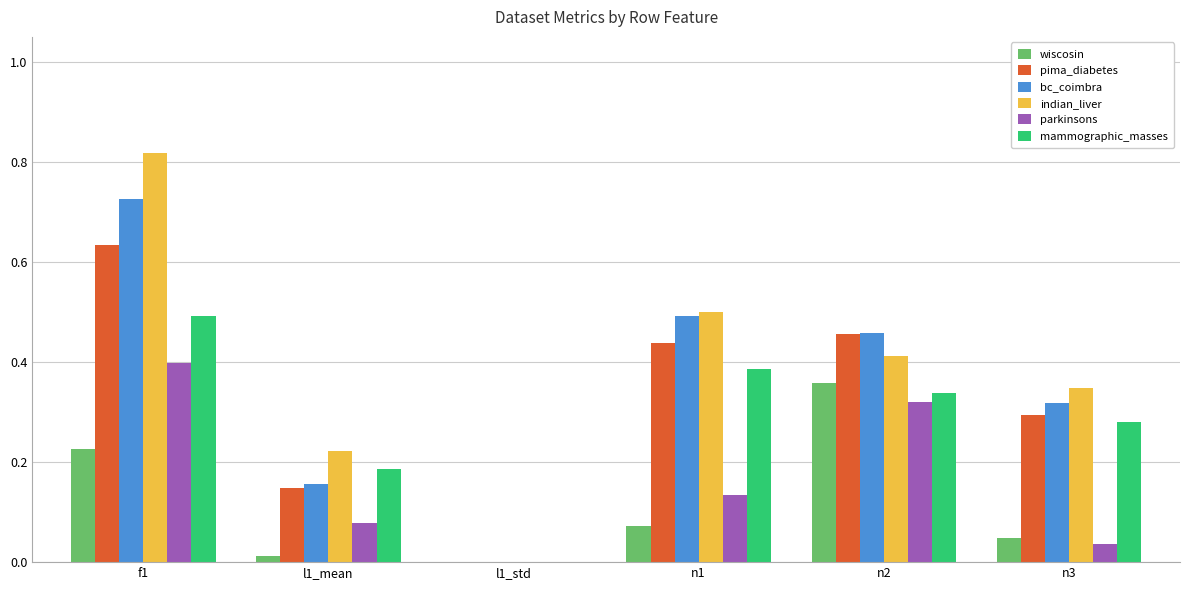

At which label does pima_diabetes reach its peak?

f1